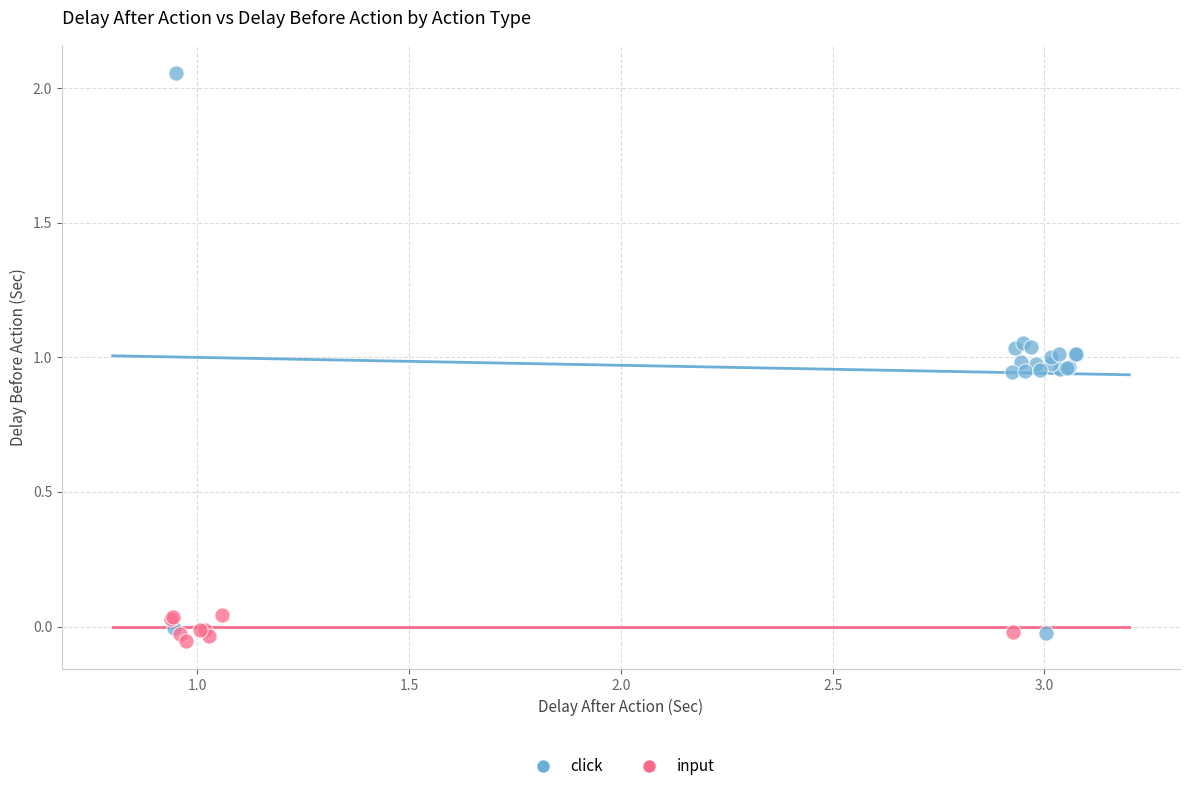

Which series contains the highest Y value?

click